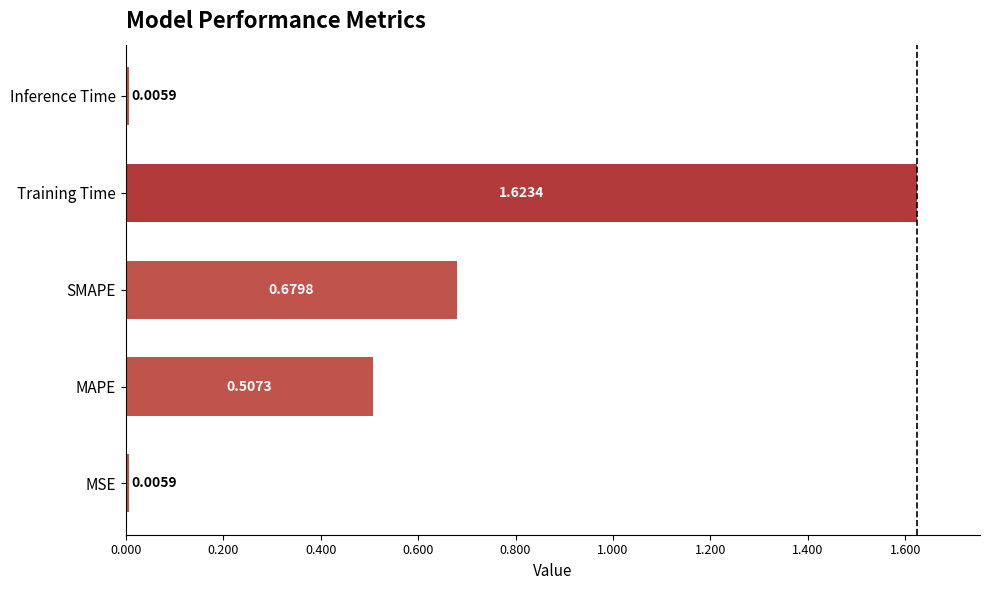

What is the sum of all values?

2.8